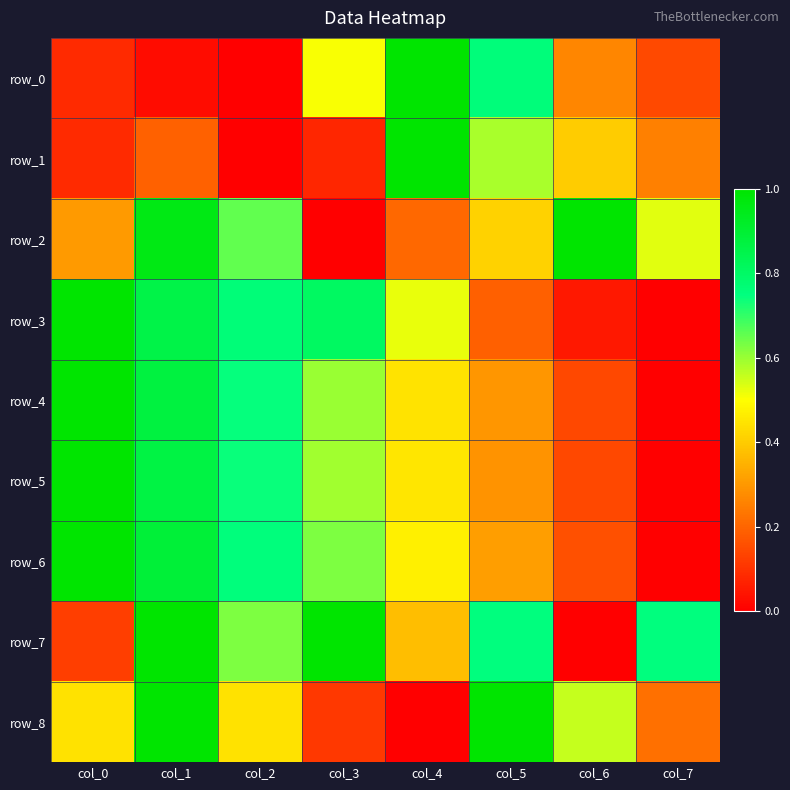

Which category has the lowest value in the row_7 series?

col_6